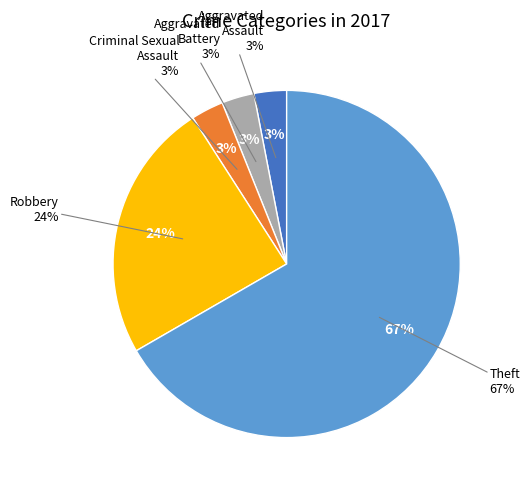

True or false: Robbery accounts for 24% of the total.

True